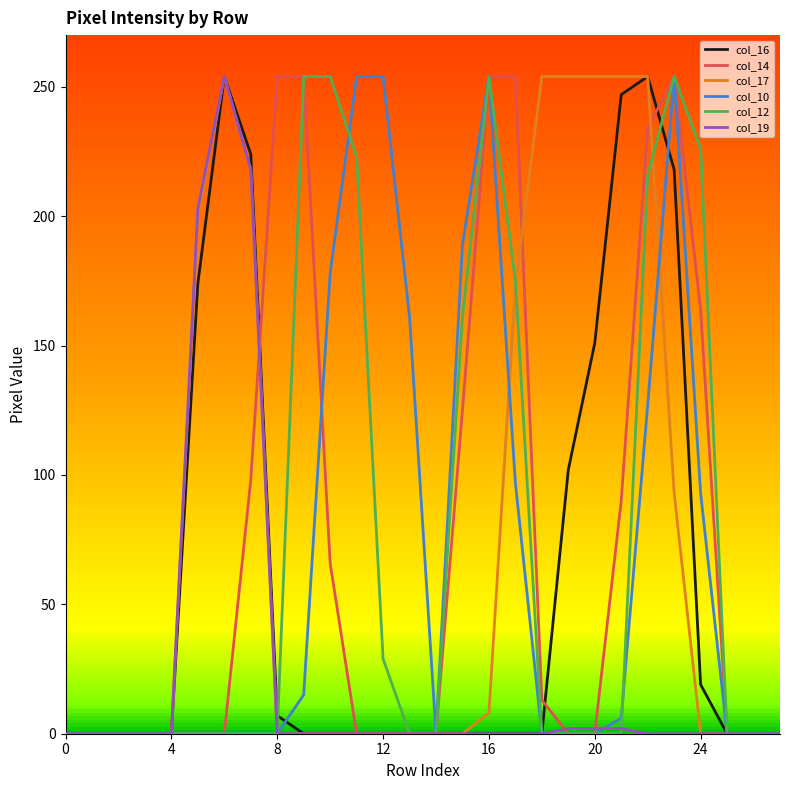

At how many categories does at least one series exceed 130?

19